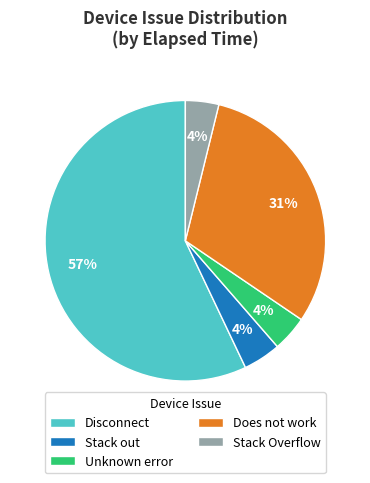

Is there a majority slice in this chart?

Yes